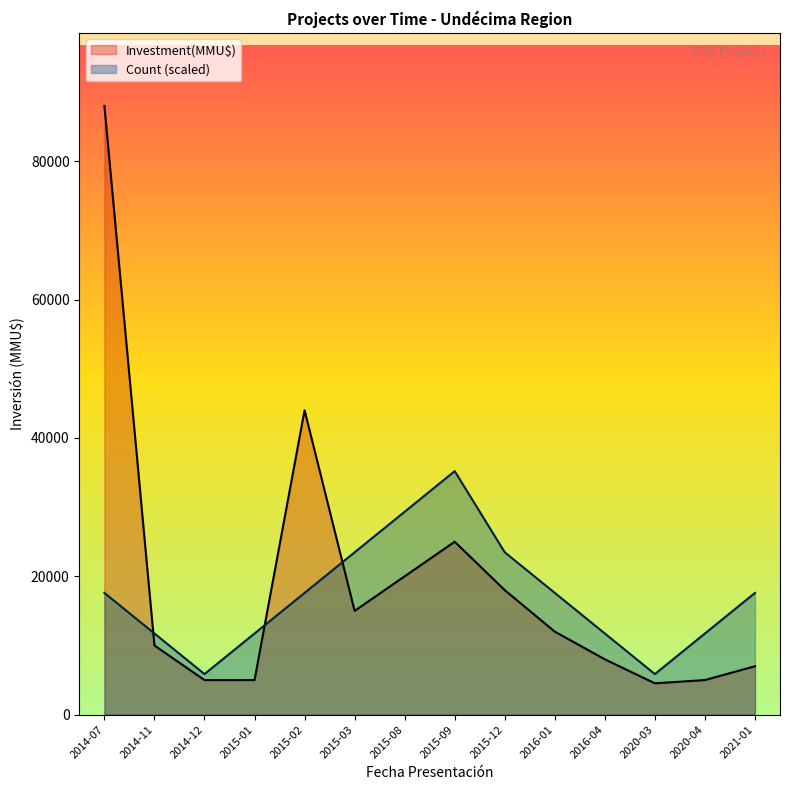

What is the average value of the Investment(MMU$) series?

19037.9